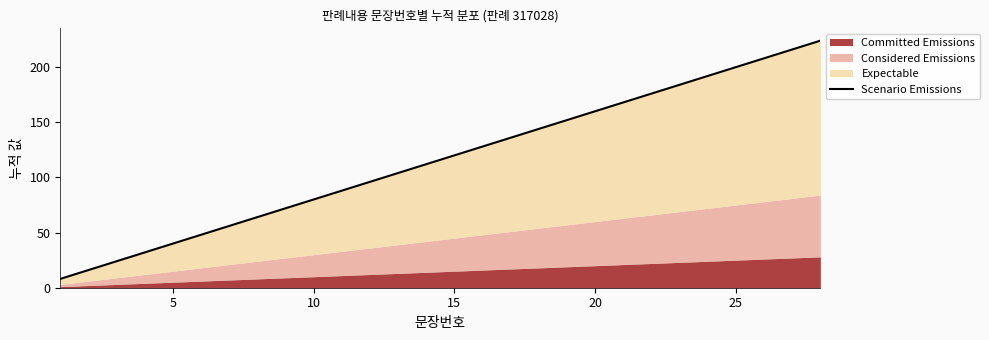

How many lines are shown in the chart?

1